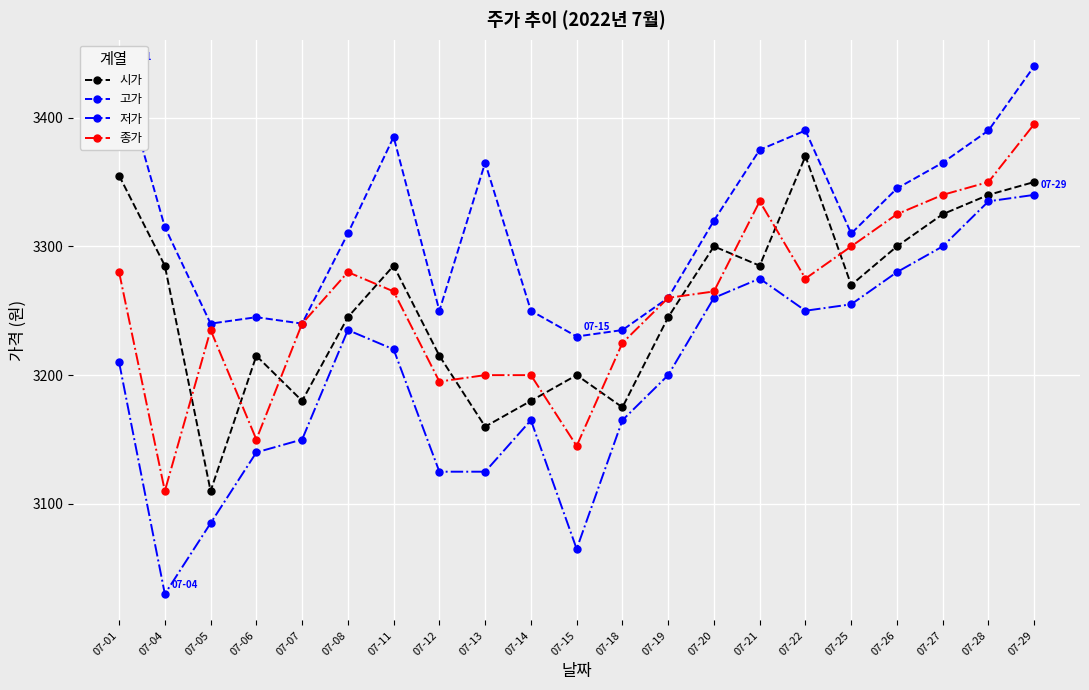

Which series has the largest range (max minus min)?

저가